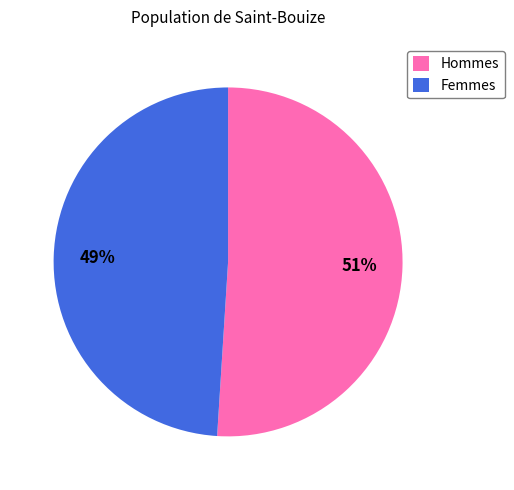

Is there any slice that represents more than half of the pie?

Yes